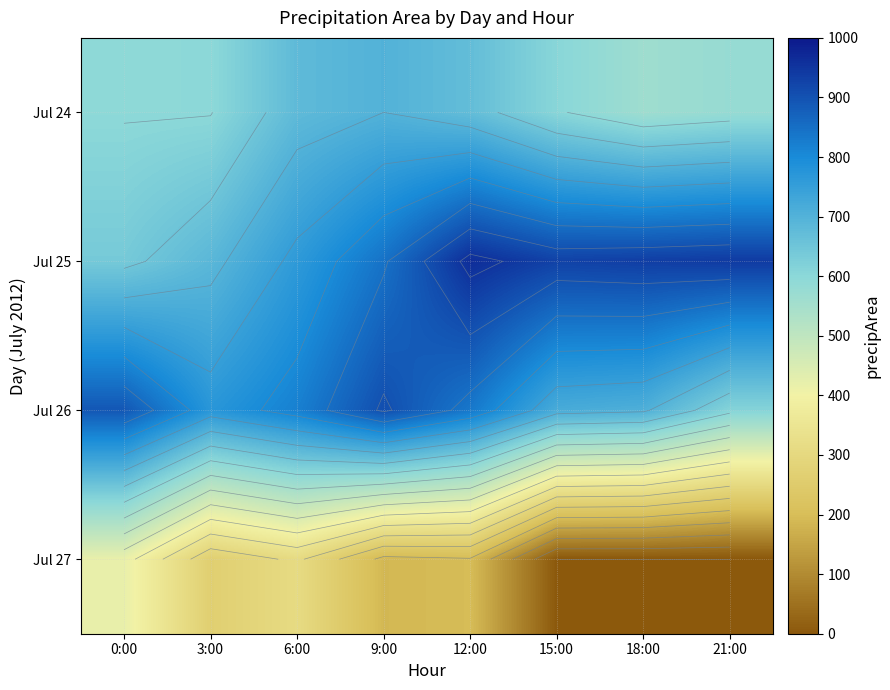

What is the difference between the Jul 24 values at 3:00 and 21:00?

19